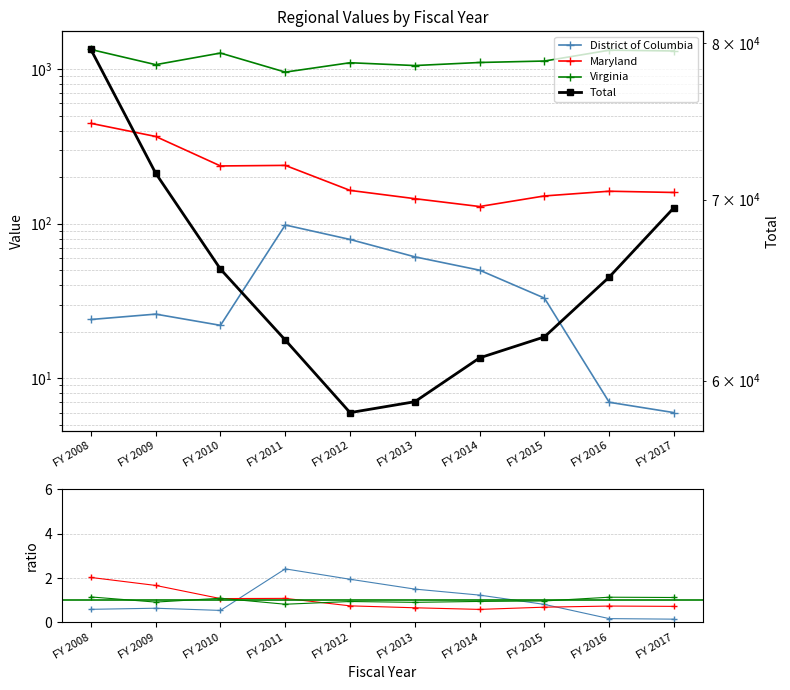

The value of Virginia at FY 2009 is 0.2. True or false?

False